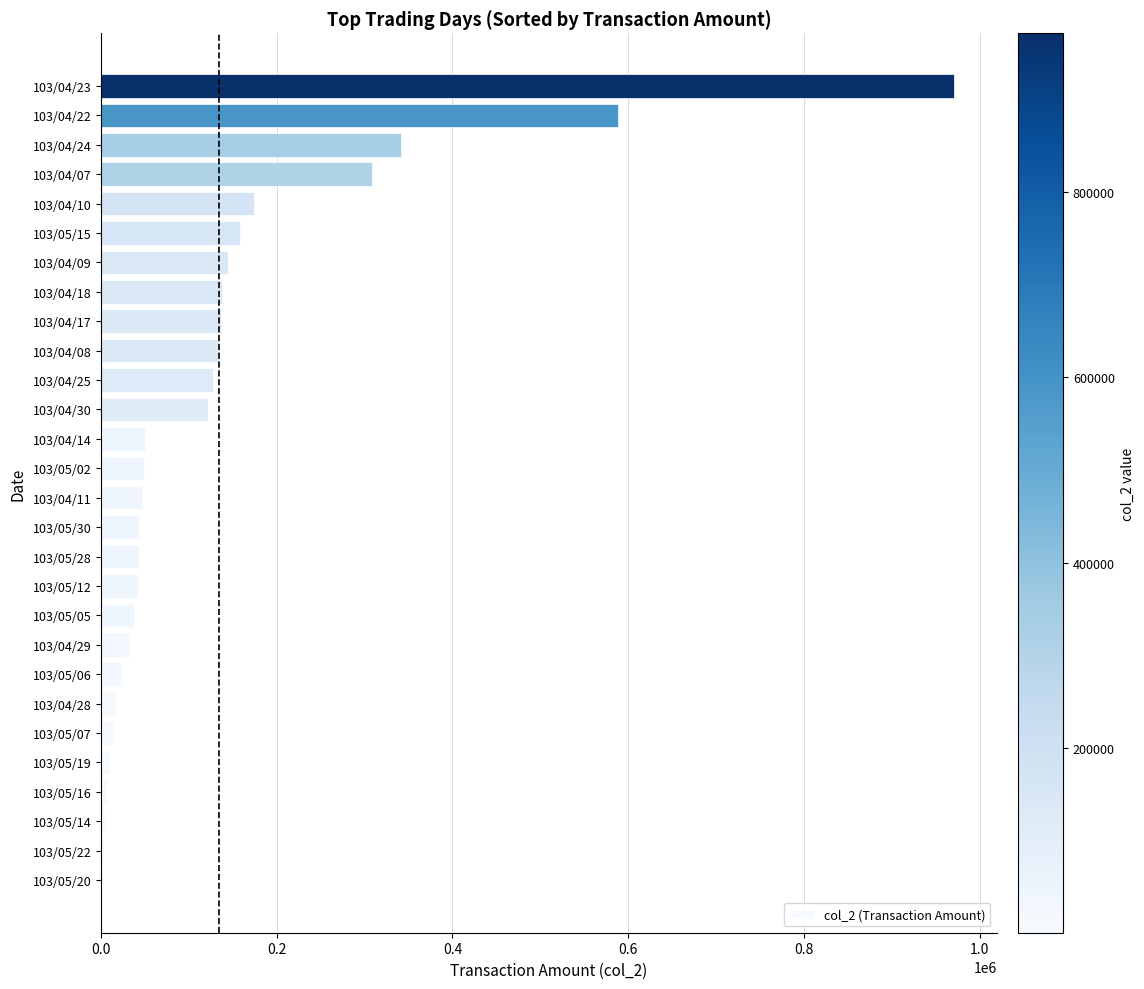

At which label is the value closest to 486040?

103/04/22